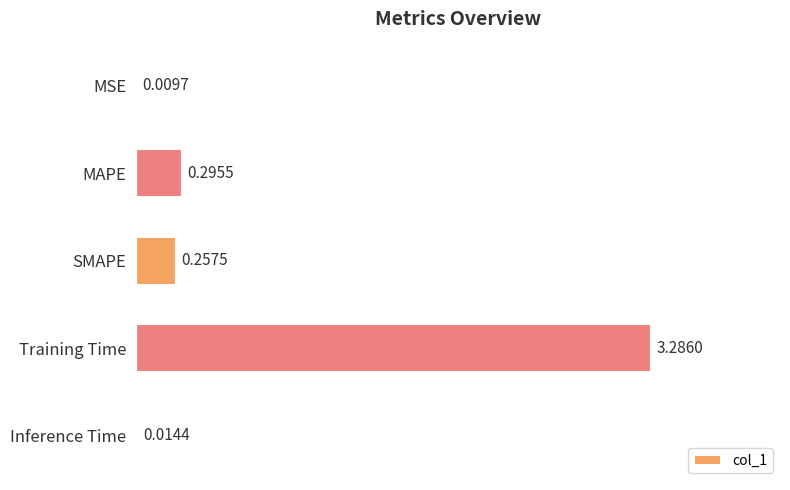

What is the change in value from SMAPE to Training Time?

+3.0